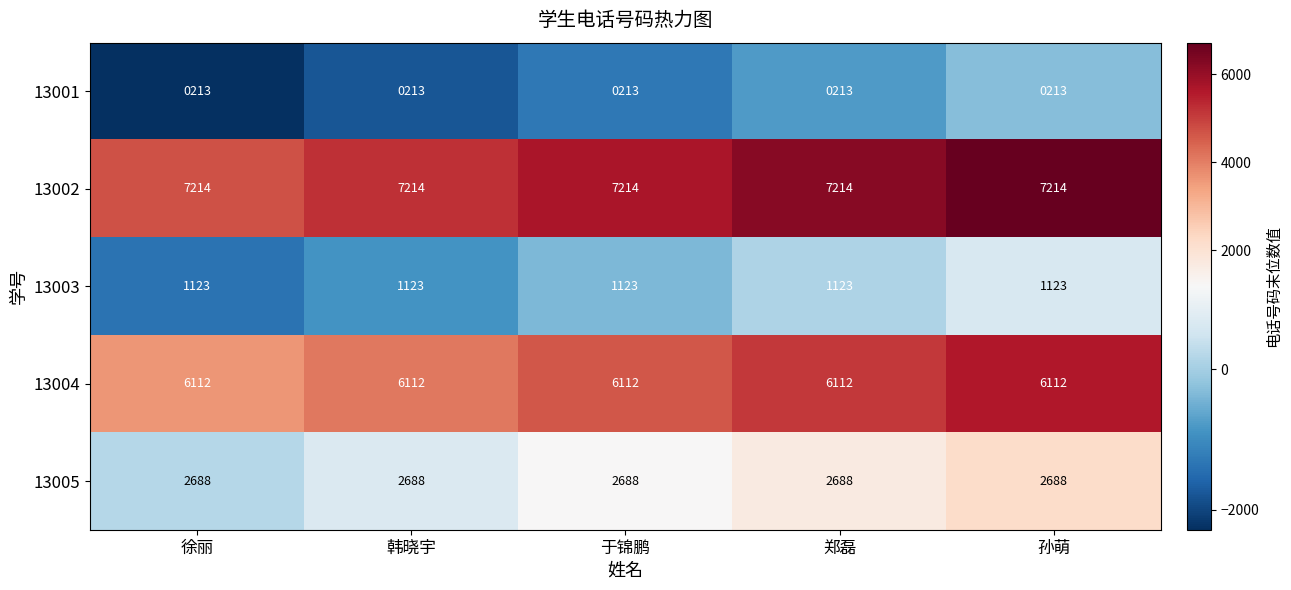

What is the difference between the highest and lowest values at 郑磊?

7001